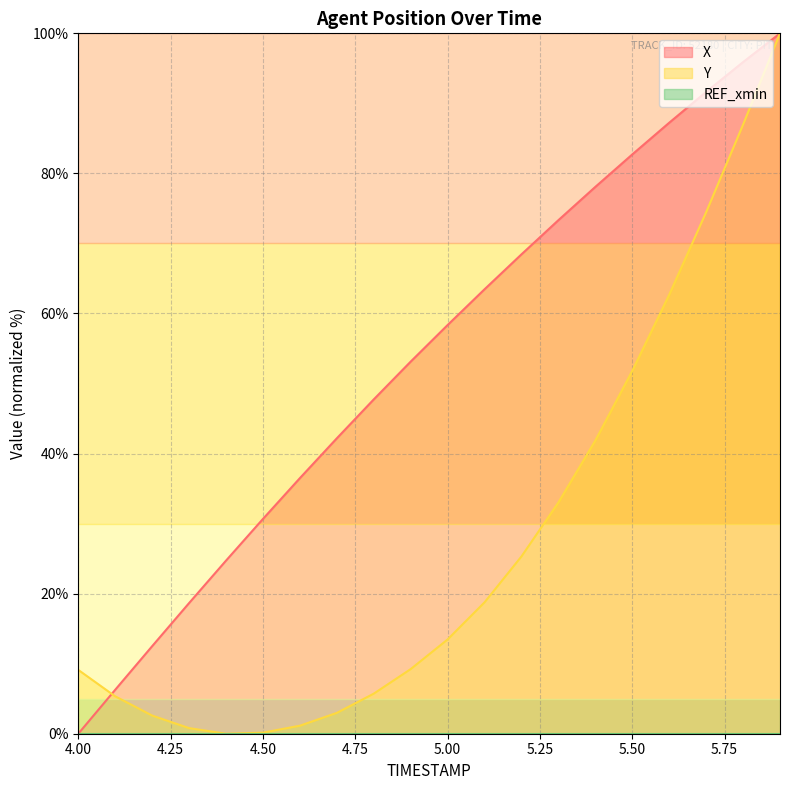

Which category has the highest value in the X series?

5.9